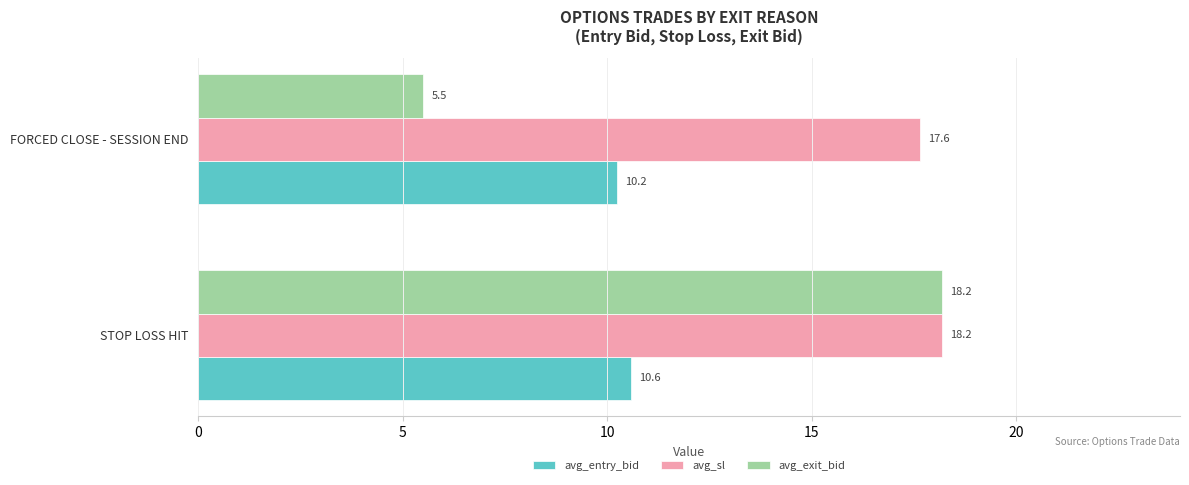

Is the value of avg_entry_bid at FORCED CLOSE - SESSION END greater than the value of avg_sl at STOP LOSS HIT?

No